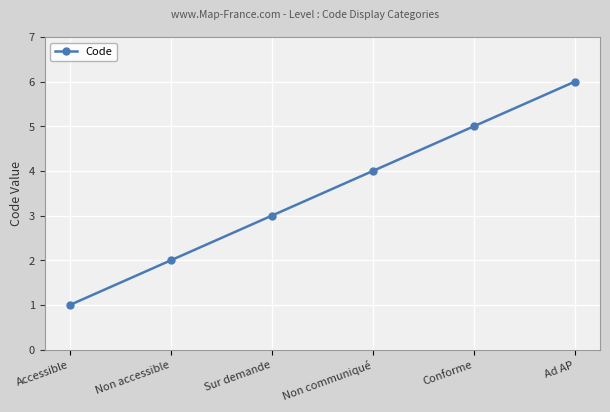

Reading left to right, list all the values displayed in this chart.

Accessible=1	Non accessible=2	Sur demande=3	Non communiqué=4	Conforme=5	Ad AP=6